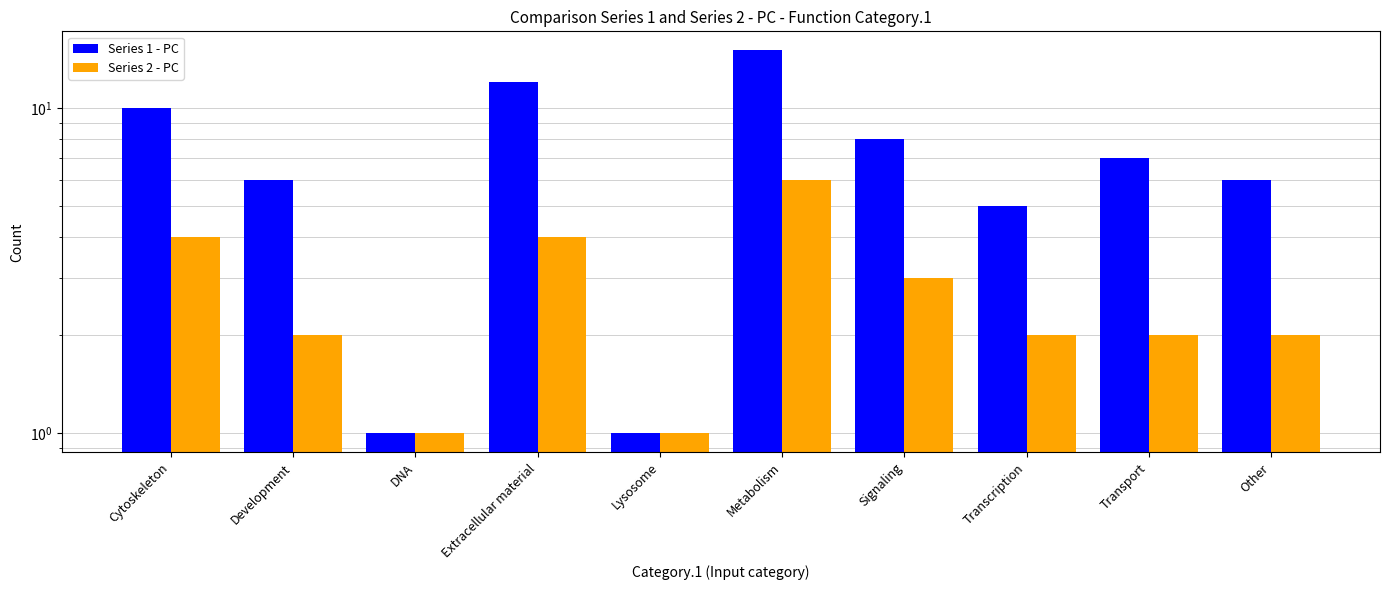

What is the smallest value displayed?

1